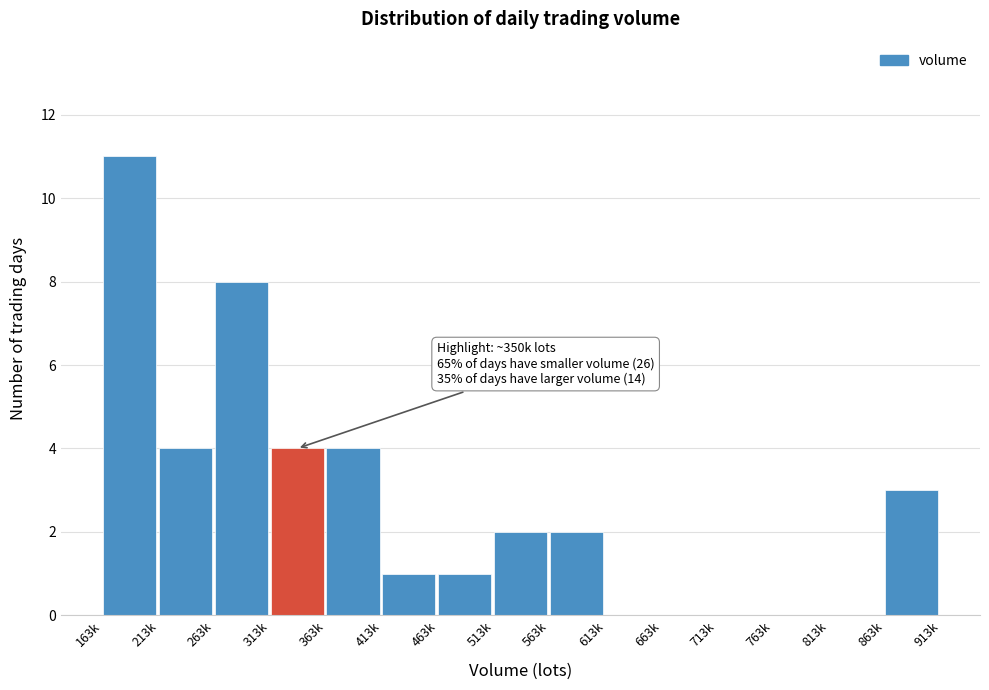

Reading left to right, list all the values displayed in this chart.

163k=11	213k=4	263k=8	313k=4	363k=4	413k=1	463k=1	513k=2	563k=2	613k=0	663k=0	713k=0	763k=0	813k=0	863k=3